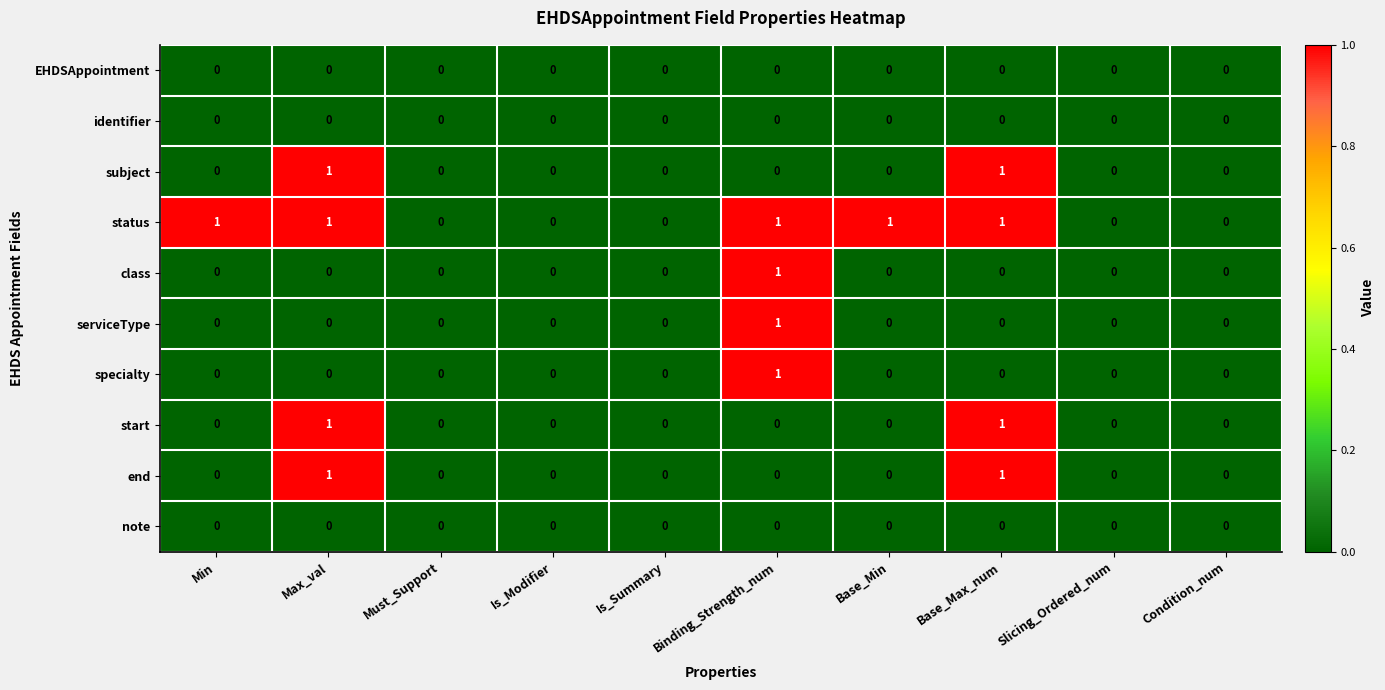

Is the value of status at Binding_Strength_num greater than the value of subject at Is_Summary?

Yes